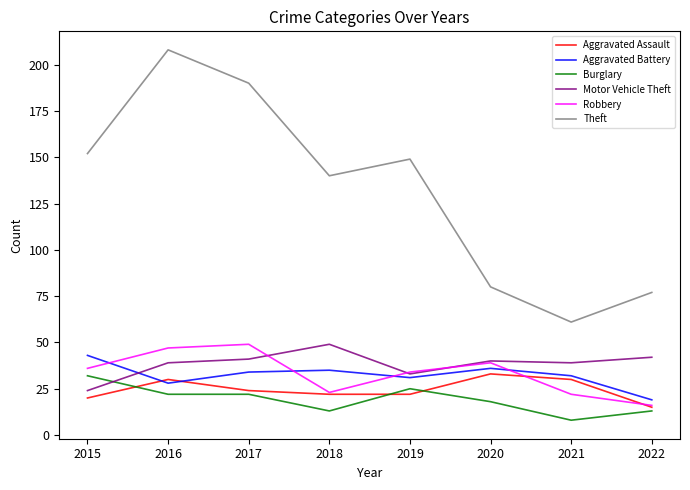

Which series changed the most between 2020 and 2022?

Robbery